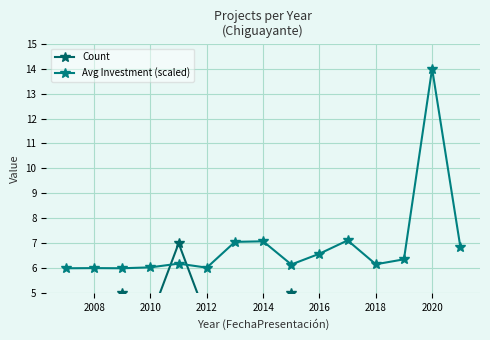

At which category does the chart reach its minimum across all series?

2008